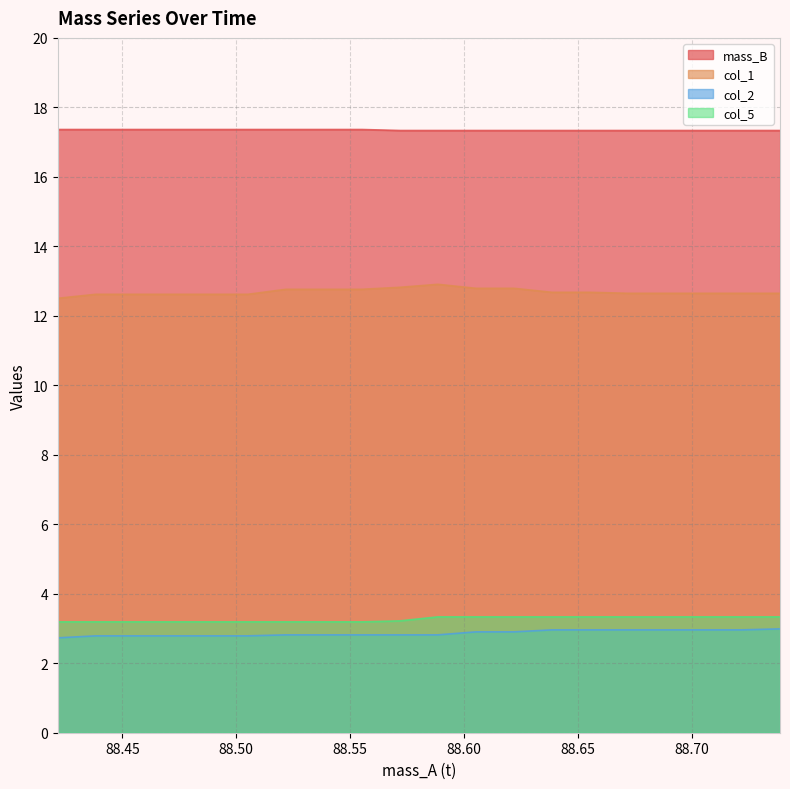

List the labels in order of mass_B value, smallest first.

88.57181667, 88.5885, 88.60518333, 88.62186667, 88.63855, 88.65523333, 88.67191667, 88.6886, 88.70528333, 88.72196667, 88.73865, 88.42166667, 88.43835, 88.45503333, 88.47171667, 88.4884, 88.50508333, 88.52176667, 88.53845, 88.55513333